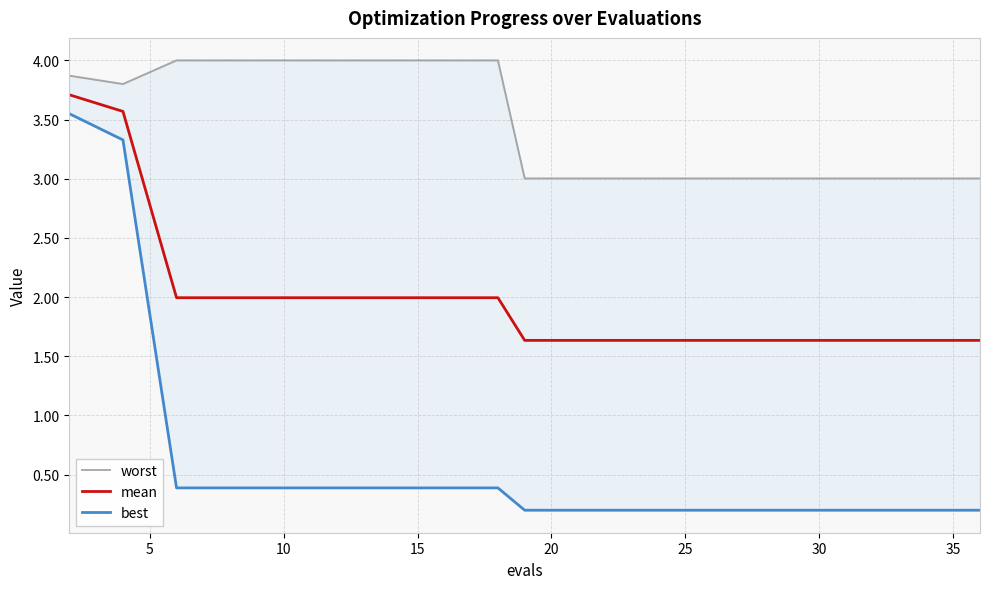

Is it true that mean equals 3.0 at 10?

False